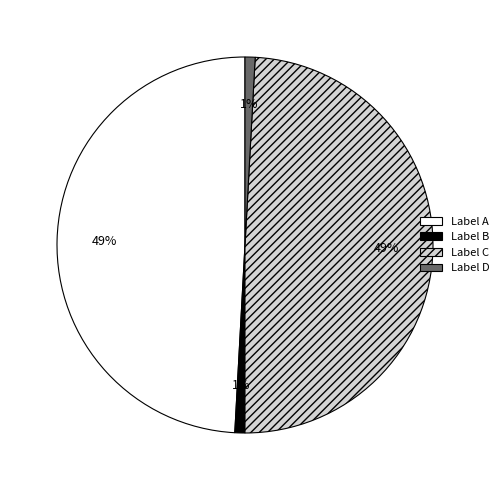

How many segments does this pie chart have?

4